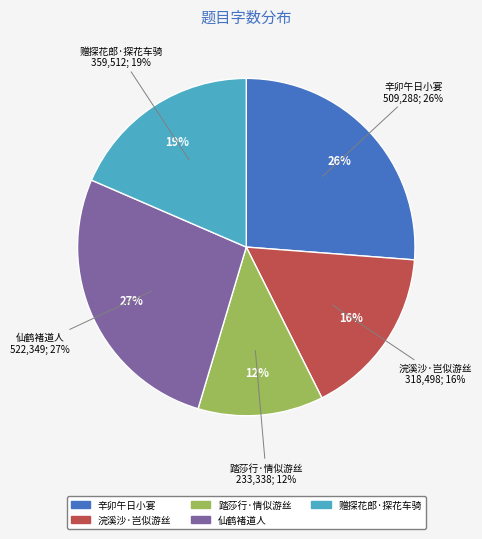

How much of the chart is everything except 赠探花郎·探花车骑似游龙?

81.5%